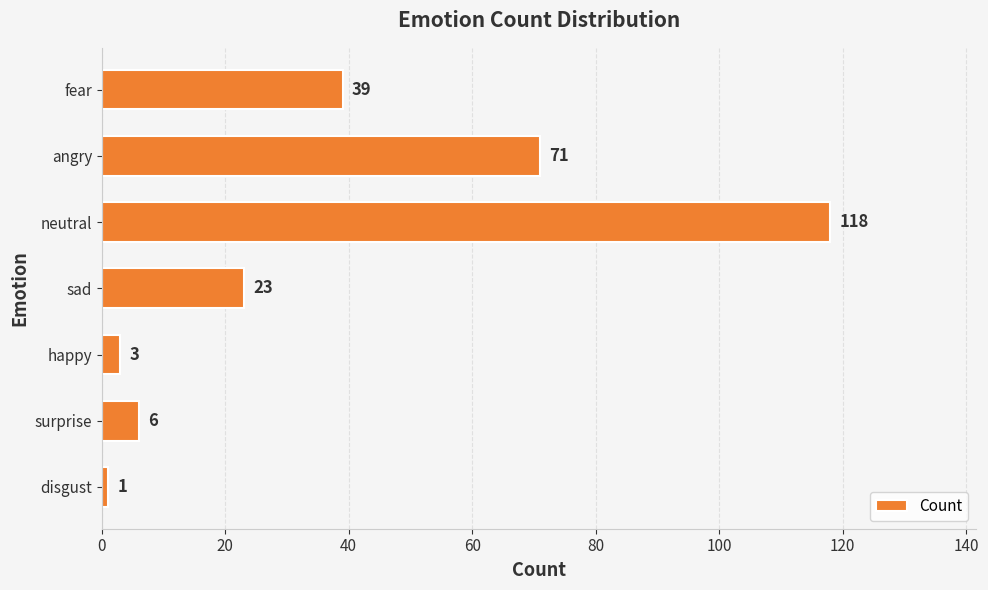

What is the change in value from surprise to fear?

+33